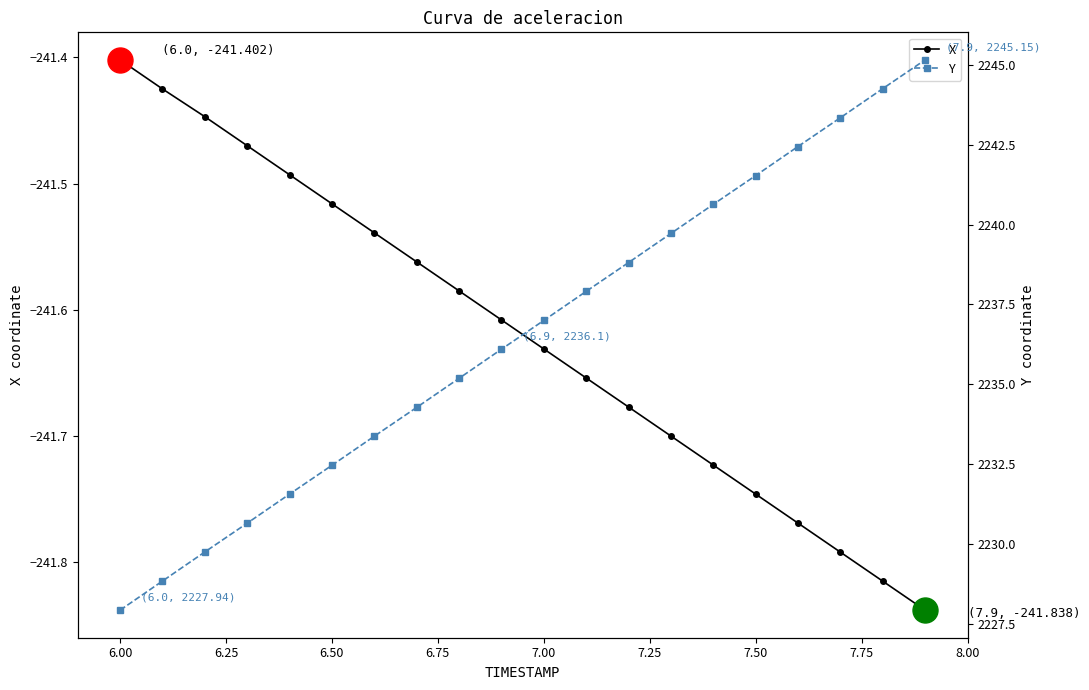

List the series in order of their peak value, highest first.

Y, X